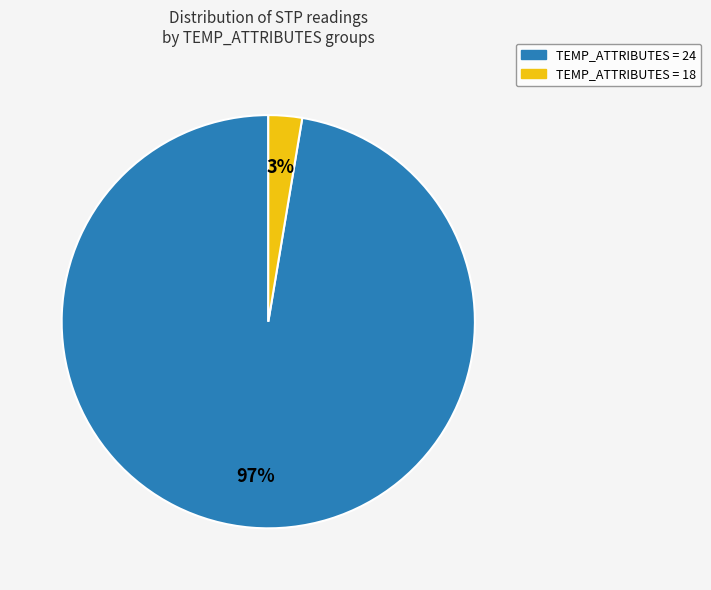

Count the number of slices in the pie.

2